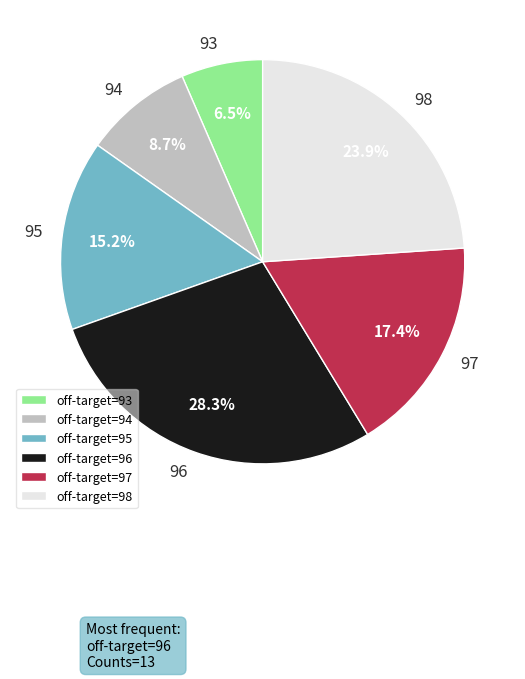

Is there a majority slice in this chart?

No